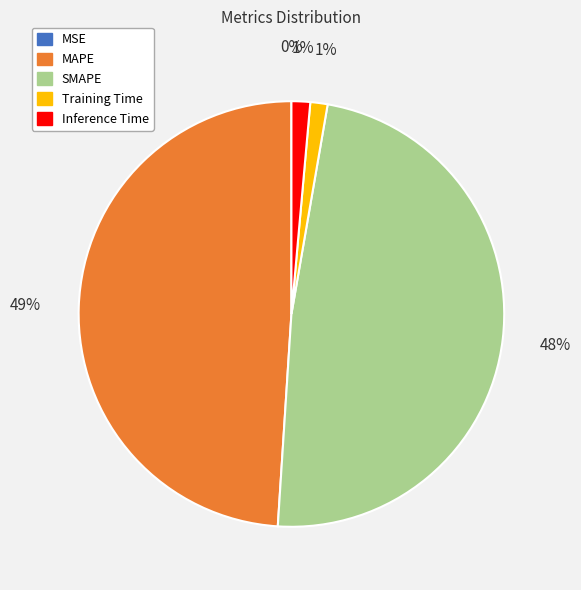

True or false: MAPE accounts for 63% of the total.

False